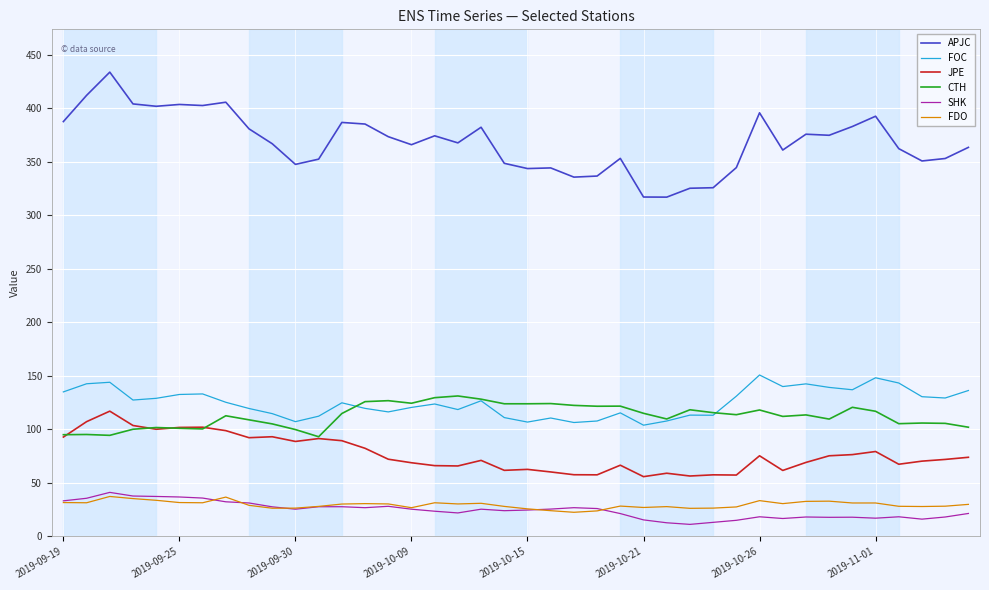

Which series has the widest spread of values?

APJC